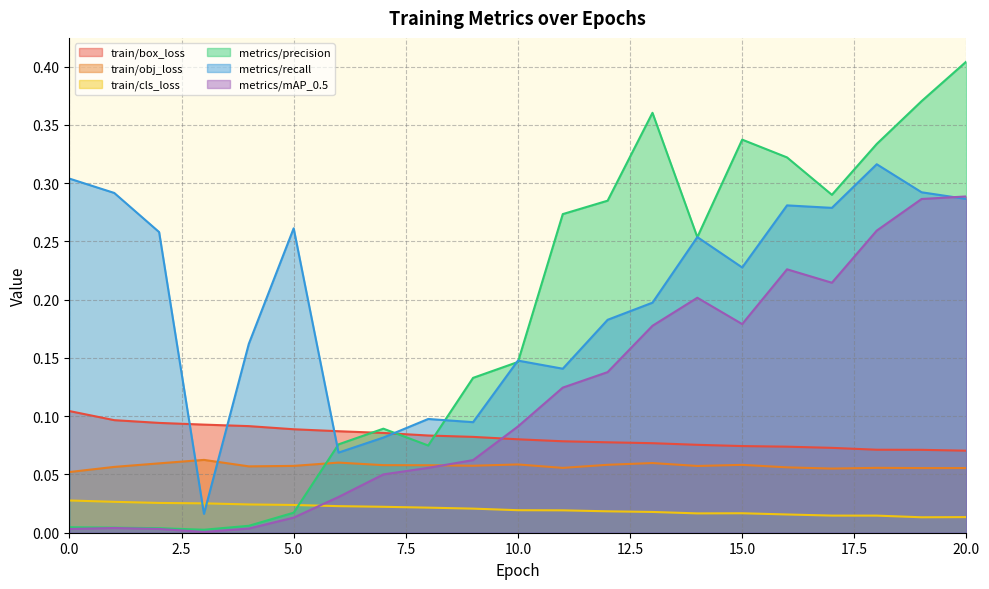

Reading left to right, what are all the values shown in this chart?

train/box_loss: 0.1	0.1	0.1	0.1	0.1	0.1	0.1	0.1	0.1	0.1	0.1	0.1	0.1	0.1	0.1	0.1	0.1	0.1	0.1	0.1	0.1
train/obj_loss: 0.1	0.1	0.1	0.1	0.1	0.1	0.1	0.1	0.1	0.1	0.1	0.1	0.1	0.1	0.1	0.1	0.1	0.1	0.1	0.1	0.1
train/cls_loss: 0.0	0.0	0.0	0.0	0.0	0.0	0.0	0.0	0.0	0.0	0.0	0.0	0.0	0.0	0.0	0.0	0.0	0.0	0.0	0.0	0.0
metrics/precision: 0.0	0.0	0.0	0.0	0.0	0.0	0.1	0.1	0.1	0.1	0.1	0.3	0.3	0.4	0.3	0.3	0.3	0.3	0.3	0.4	0.4
metrics/recall: 0.3	0.3	0.3	0.0	0.2	0.3	0.1	0.1	0.1	0.1	0.1	0.1	0.2	0.2	0.3	0.2	0.3	0.3	0.3	0.3	0.3
metrics/mAP_0.5: 0.0	0.0	0.0	0.0	0.0	0.0	0.0	0.1	0.1	0.1	0.1	0.1	0.1	0.2	0.2	0.2	0.2	0.2	0.3	0.3	0.3